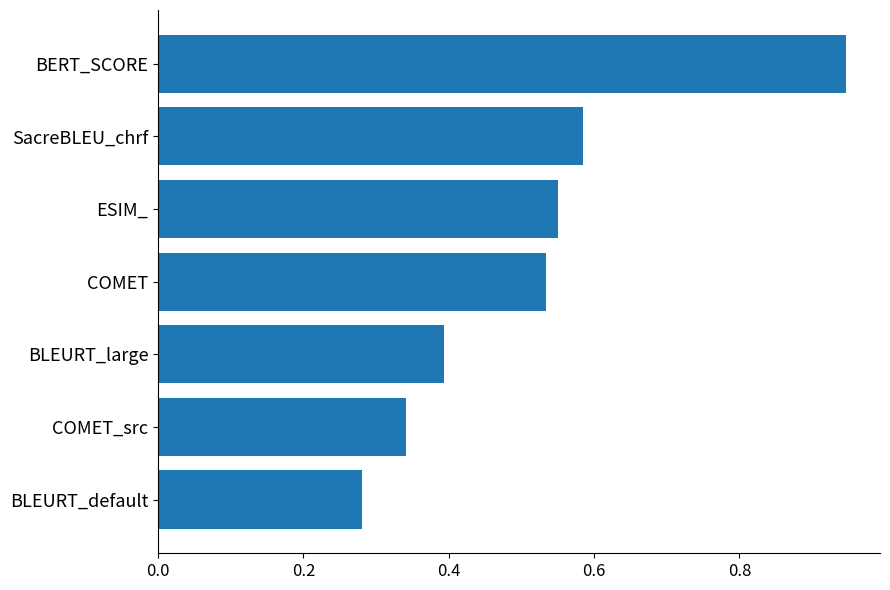

True or false: the data shows 0.2 at BERT_SCORE.

False